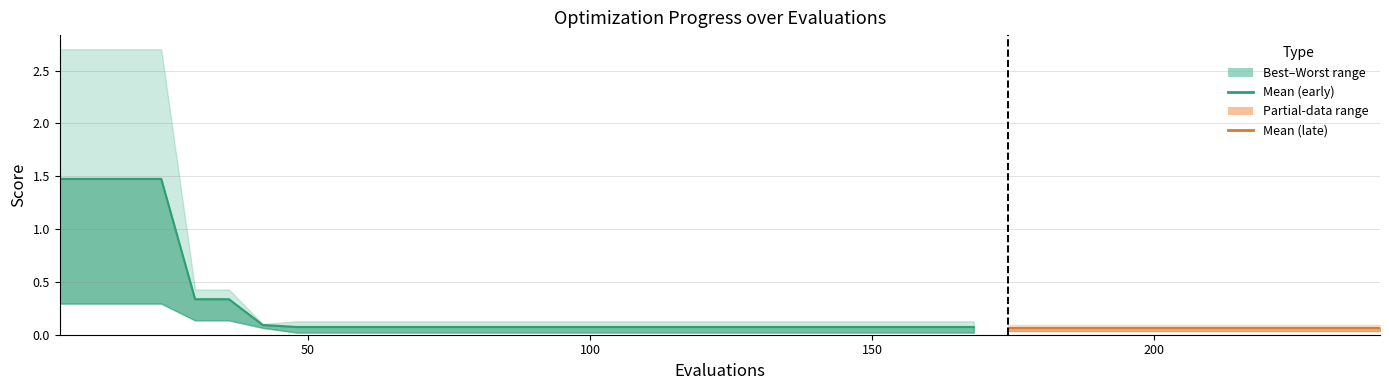

List the series in order of their peak value, highest first.

worst, mean, best